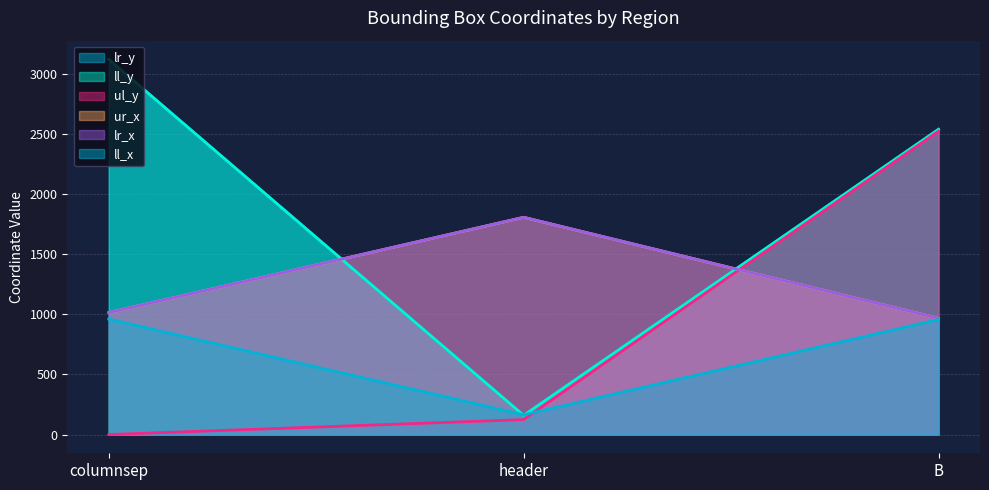

Which series has the largest total across all categories?

ll_y